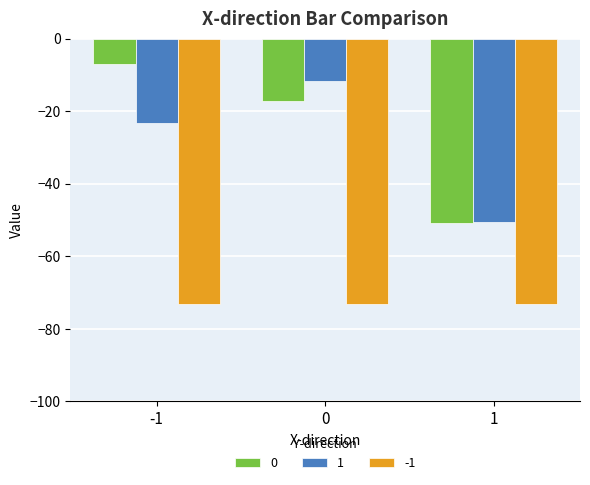

How many data points in 1 are above -23?

1